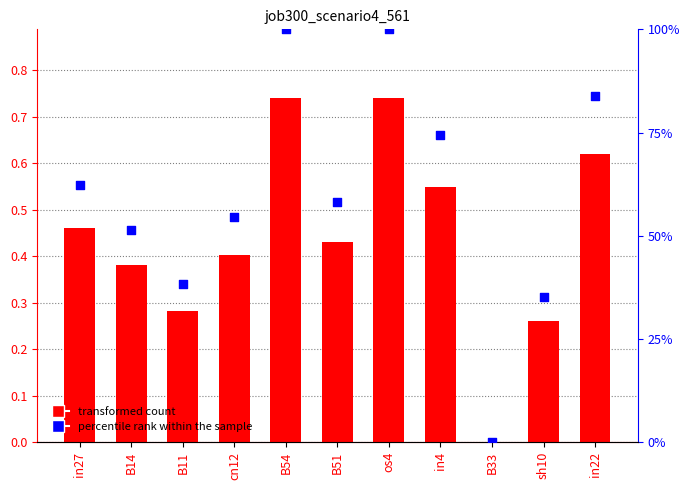

Which series has the largest total across all categories?

percentile rank within the sample